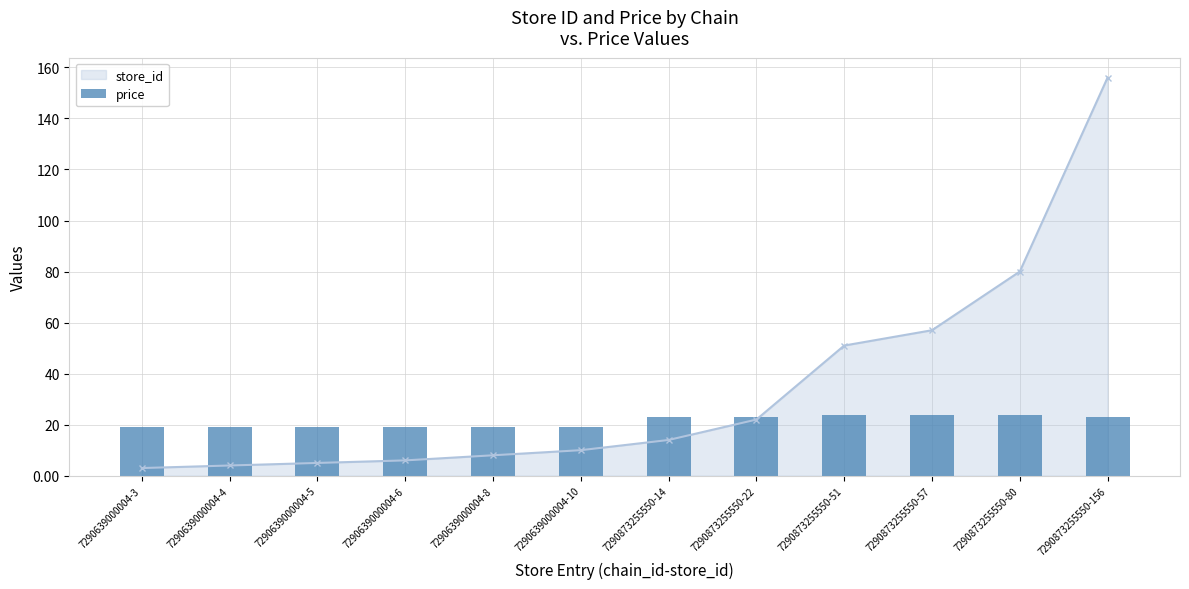

Between 7290873255550-156 and 7290873255550-22, which is larger?

7290873255550-156